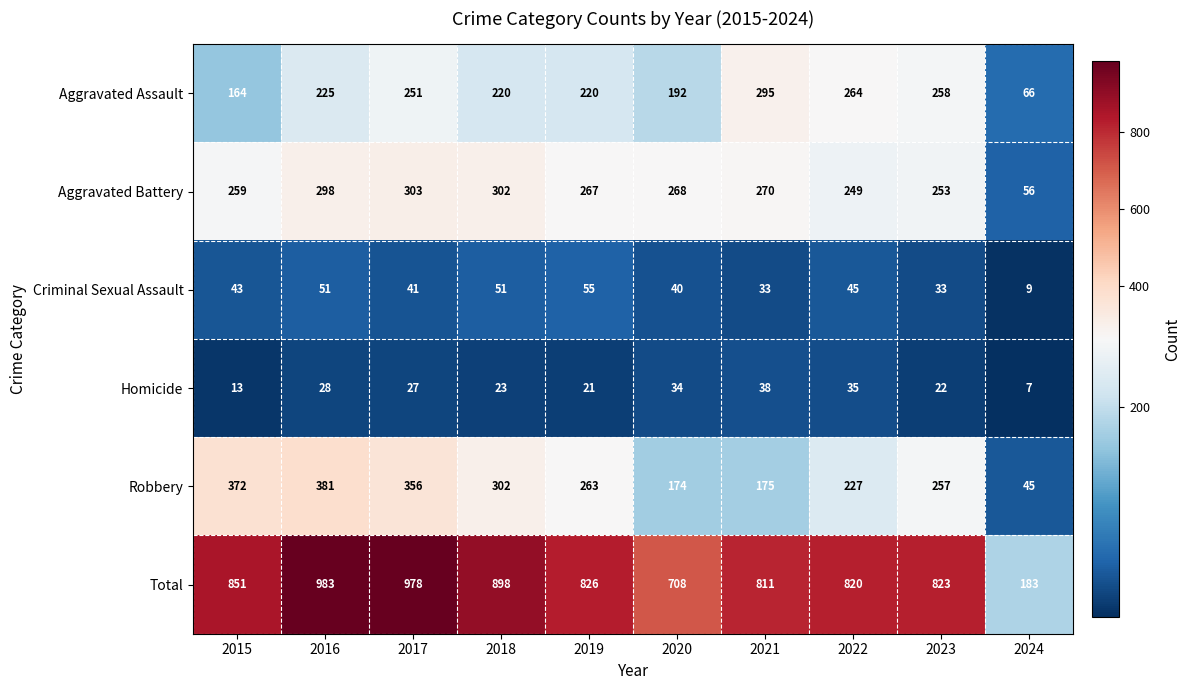

Which series has the largest total across all categories?

Total